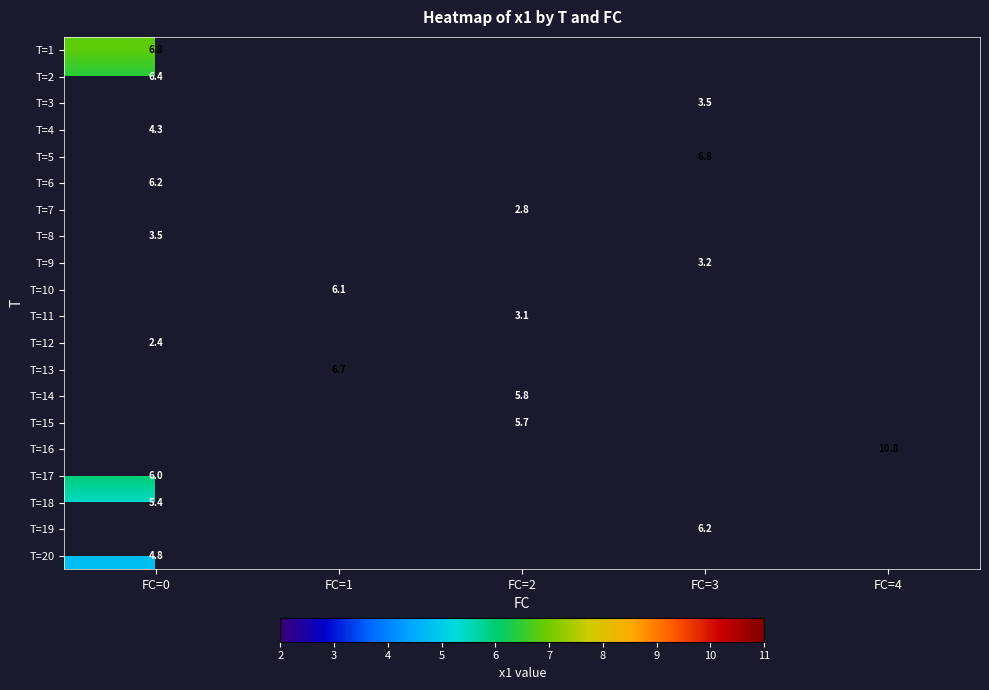

At how many categories does at least one series exceed 5?

5